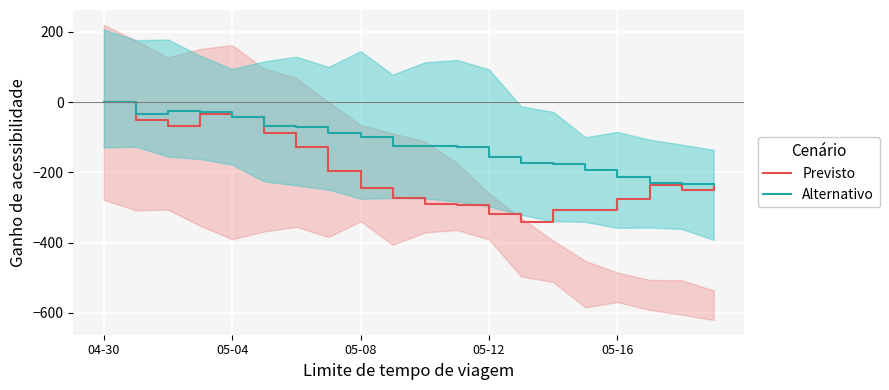

Is it true that Alternativo equals 120 at 04-30?

False